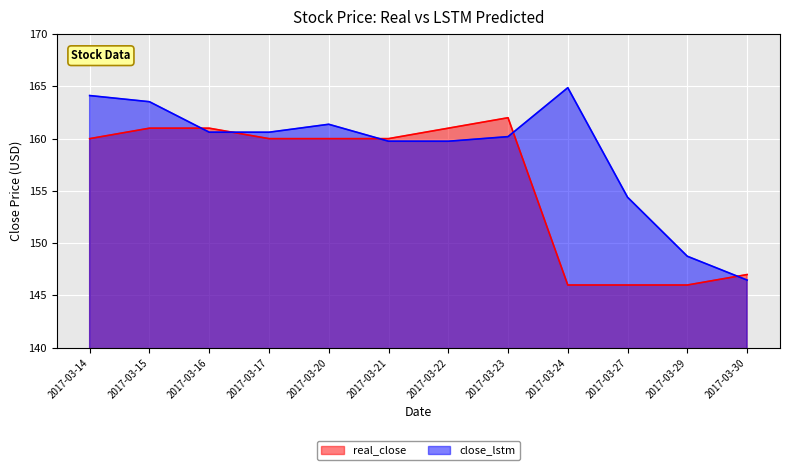

What is the total value across all series at 2017-03-29?

294.7